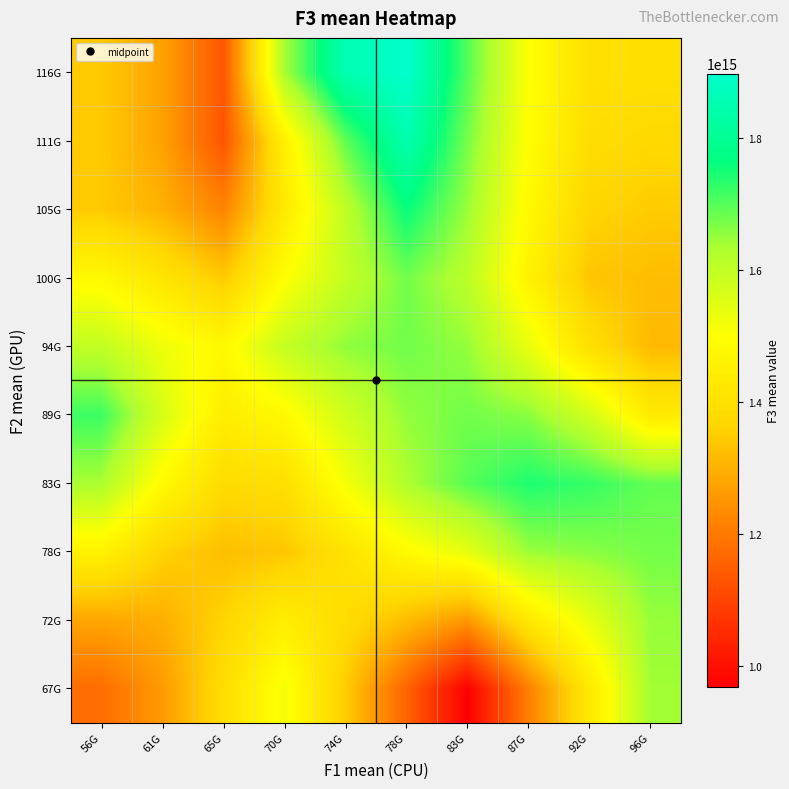

Reading left to right, what are all the values shown in this chart?

67G: 56G=1176524000000000.0	61G=1261232351851851.8	65G=1389099407407407.2	70G=1516966462962963.0	74G=1348528166666666.8	78G=1158172222222222.2	83G=967816277777777.8	87G=1211904055555555.5	92G=1426506277777777.8	96G=1641108500000000.0
72G: 56G=1279958629629629.5	61G=1296251351851851.8	65G=1365012592592592.5	70G=1443176981481481.2	74G=1386635522222222.2	78G=1320107655555555.5	83G=1253579788888889.0	87G=1424818266666666.8	92G=1537085633333333.2	96G=1649353000000000.0
78G: 56G=1456163333333333.2	61G=1362134129629629.5	65G=1323501870370370.2	70G=1339109000000000.0	74G=1406412933333333.2	78G=1482043088888889.0	83G=1539343300000000.0	87G=1645976977777777.8	92G=1658790175000000.0	96G=1675264285714285.8
83G: 56G=1632368037037037.0	61G=1483114388888889.0	65G=1384048370370370.2	70G=1392999574074074.2	74G=1513566574074074.2	78G=1628288333333333.2	83G=1697408611111111.0	87G=1742354437500000.0	92G=1724407750000000.0	96G=1688514375000000.0
89G: 56G=1719763574074074.0	61G=1564848907407407.2	65G=1442556888888888.8	70G=1482896000000000.0	74G=1575847444444444.5	78G=1652882518518518.8	83G=1677163750000000.0	87G=1659585142857142.8	92G=1577052100000000.0	96G=1431705750000000.0
94G: 56G=1599545242592592.5	61G=1527133231481481.2	65G=1479125553703703.8	70G=1594212070370370.5	74G=1653511470370370.5	78G=1677476703703703.8	83G=1651134642857142.8	87G=1536859333333333.2	92G=1396547600000000.0	96G=1315186000000000.0
100G: 56G=1479326911111111.0	61G=1415366438888889.0	65G=1344993320370370.5	70G=1495866501851852.0	74G=1596455251851852.0	78G=1677080444444444.5	83G=1610125166666666.5	87G=1460234738095238.2	92G=1336988928571428.5	96G=1320838611111111.0
105G: 56G=1344483116666666.8	61G=1300125627777777.8	65G=1218538512962963.0	70G=1429483859259259.2	74G=1602990570370370.5	78G=1761679981481481.5	83G=1646328583333333.5	87G=1480938520833333.5	92G=1366183187500000.0	96G=1347825944444444.5
111G: 56G=1344483116666666.8	61G=1273471233333333.2	65G=1131447466666666.8	70G=1450822514285714.2	74G=1690353800000000.0	78G=1846279518518518.8	83G=1674024907407407.5	87G=1496117685185185.2	92G=1387966055555555.5	96G=1374351388888889.0
116G: 56G=1344483116666666.8	61G=1273471233333333.2	65G=1131447466666666.8	70G=1634846810000000.0	74G=1850589385714285.8	78G=1897919666666666.8	83G=1700444222222222.2	87G=1502968777777777.8	92G=1398457444444444.5	96G=1395224222222222.2